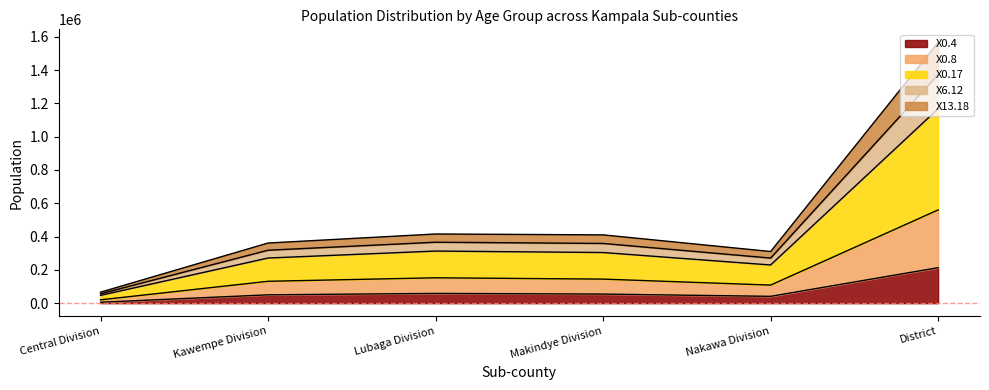

At which category is the sum across all series the highest?

District